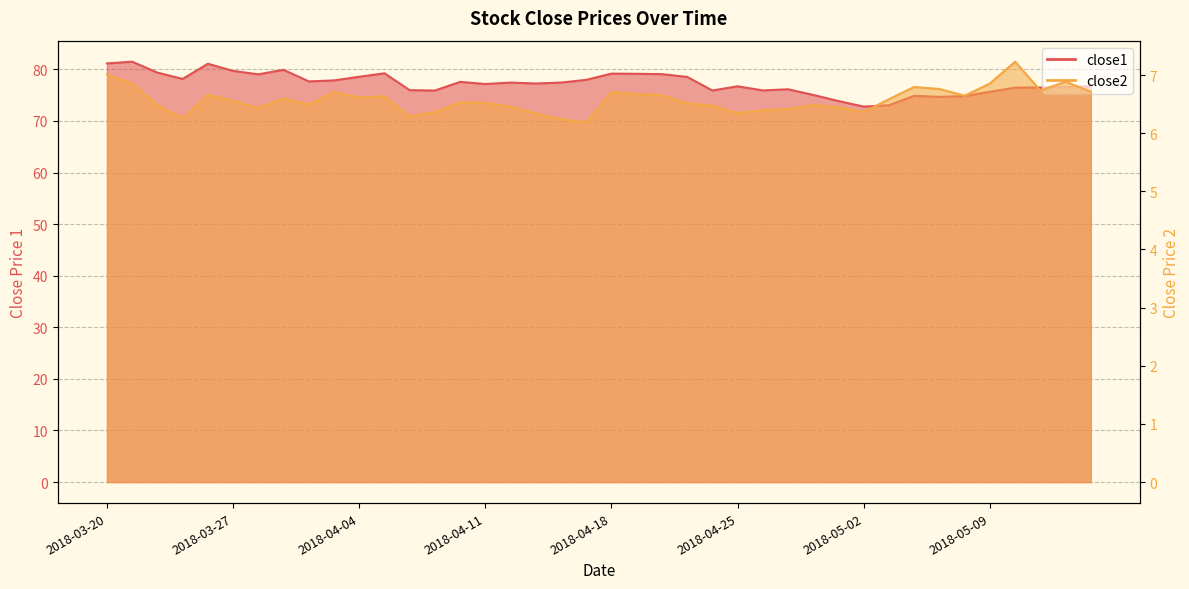

At which category is the sum across all series the highest?

2018-03-21